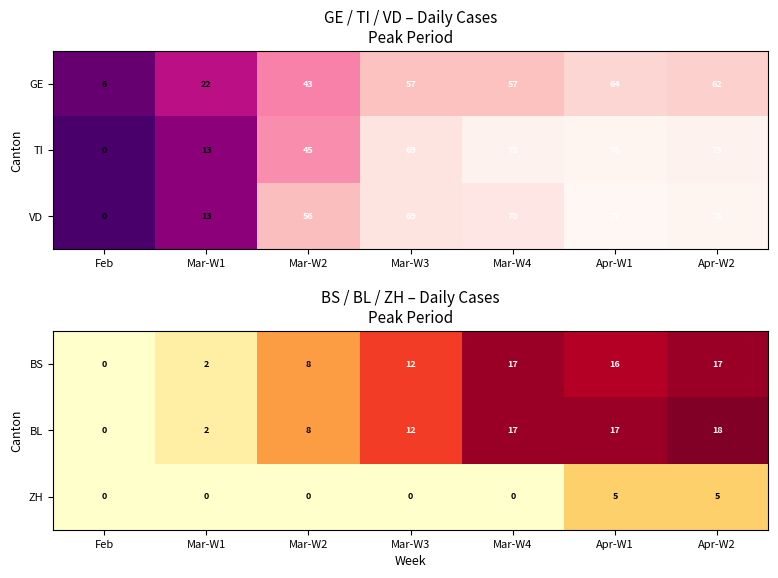

The ZH series shows 9 at Apr-W2. True or false?

False